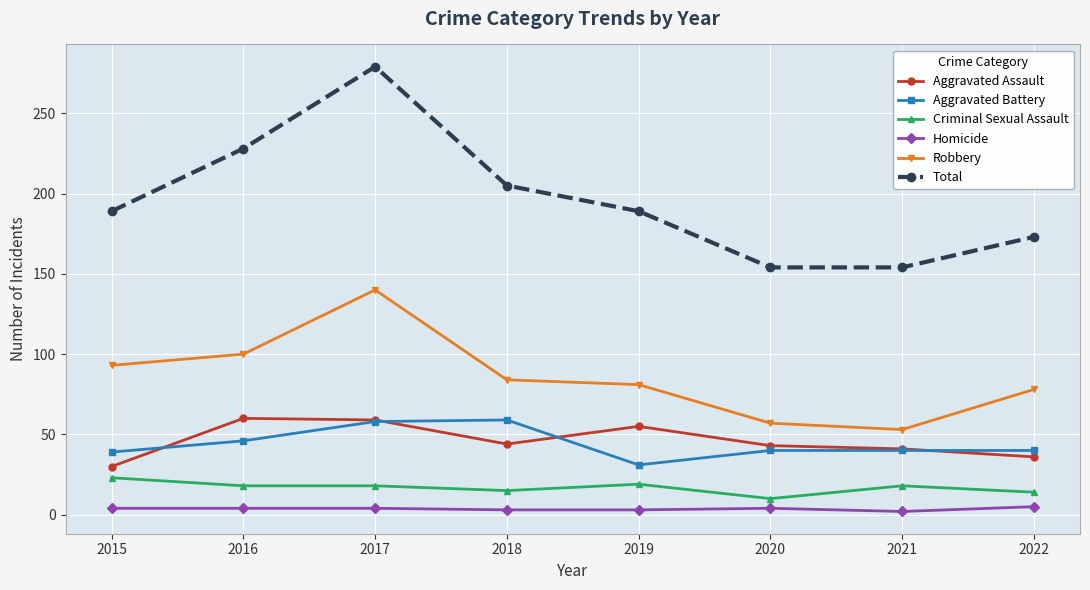

What is the difference between the maximum and minimum values in the Aggravated Assault series?

30